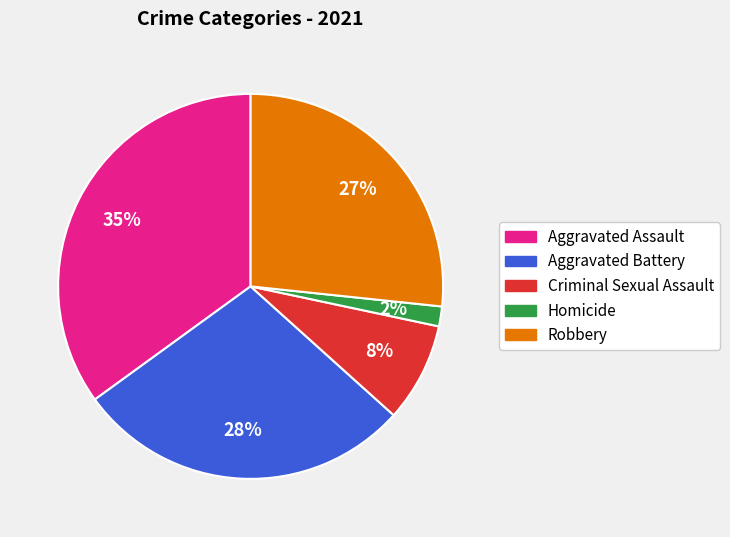

Which category has the biggest portion of the pie?

Aggravated Assault